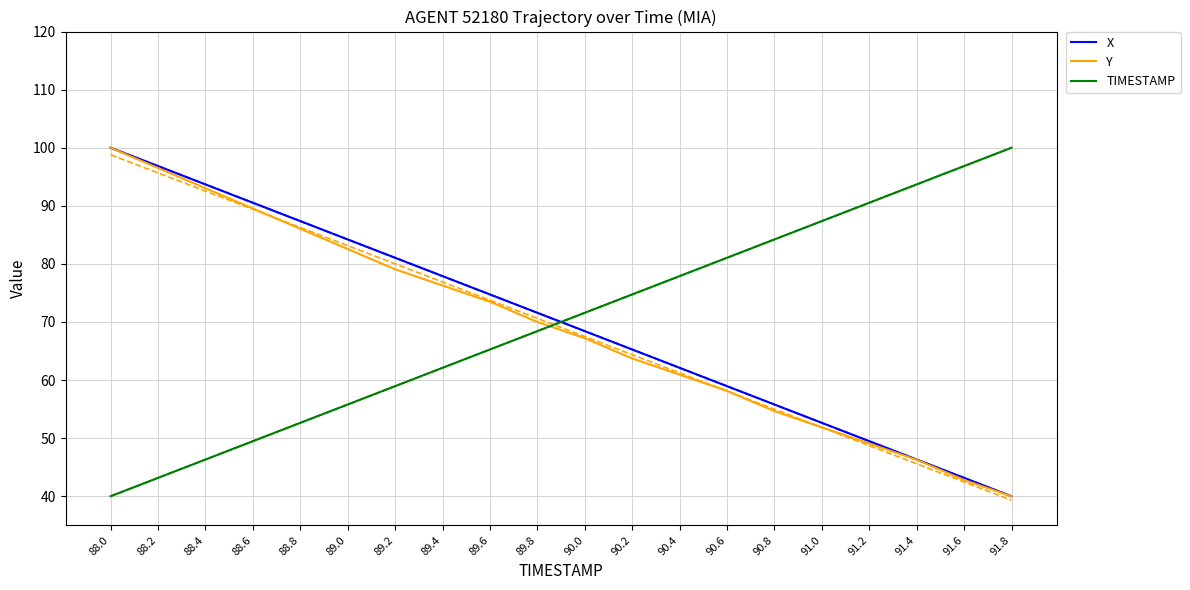

Reading left to right, extract all data points from this chart.

X: 88.0=100.0	88.2=96.8	88.4=93.7	88.6=90.5	88.8=87.4	89.0=84.2	89.2=81.1	89.4=77.9	89.6=74.7	89.8=71.6	90.0=68.4	90.2=65.3	90.4=62.1	90.6=58.9	90.8=55.8	91.0=52.6	91.2=49.5	91.4=46.3	91.6=43.2	91.8=40.0
Y: 88.0=100.0	88.2=96.5	88.4=93.0	88.6=89.5	88.8=86.0	89.0=82.6	89.2=79.1	89.4=76.3	89.6=73.5	89.8=70.0	90.0=67.2	90.2=63.7	90.4=60.9	90.6=58.1	90.8=54.7	91.0=51.9	91.2=49.1	91.4=46.3	91.6=42.8	91.8=40.0
TIMESTAMP: 88.0=40.0	88.2=43.2	88.4=46.3	88.6=49.5	88.8=52.6	89.0=55.8	89.2=58.9	89.4=62.1	89.6=65.3	89.8=68.4	90.0=71.6	90.2=74.7	90.4=77.9	90.6=81.1	90.8=84.2	91.0=87.4	91.2=90.5	91.4=93.7	91.6=96.8	91.8=100.0